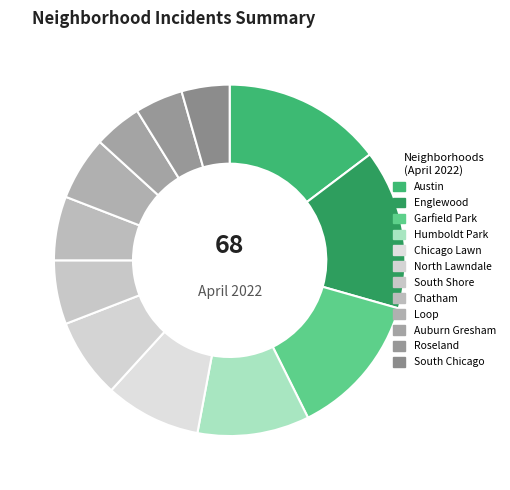

Is the sum of Englewood and Auburn Gresham greater than half?

No